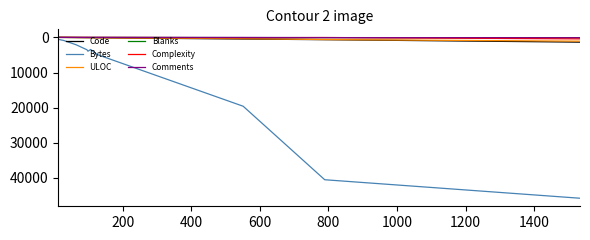

How many series are shown in this chart?

6